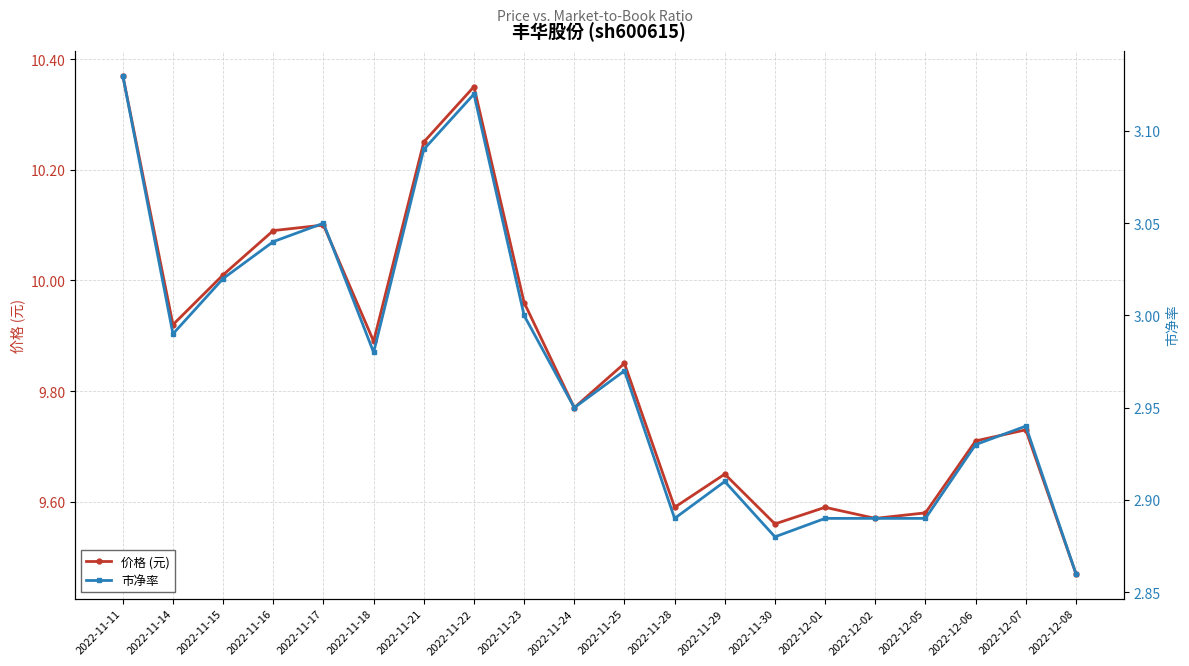

What position from the left is 2022-12-06?

18